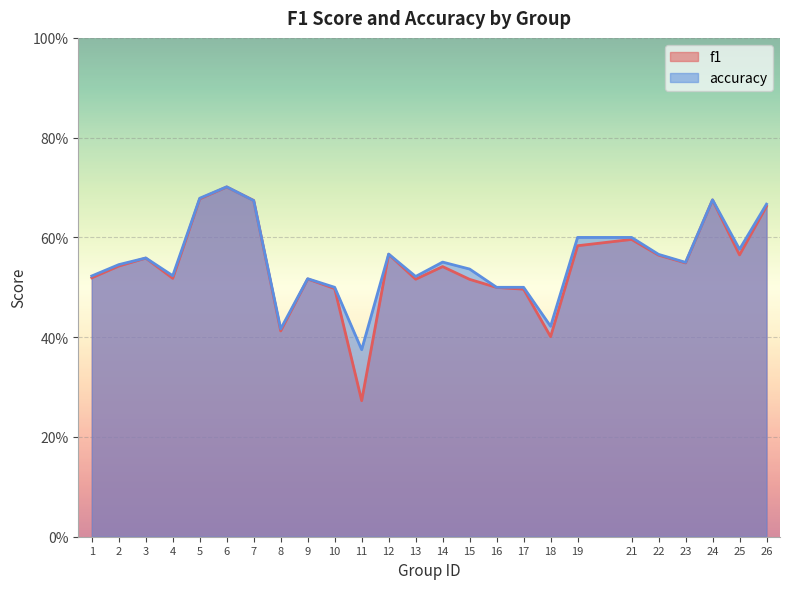

List the series in order of their overall mean, lowest first.

f1, accuracy